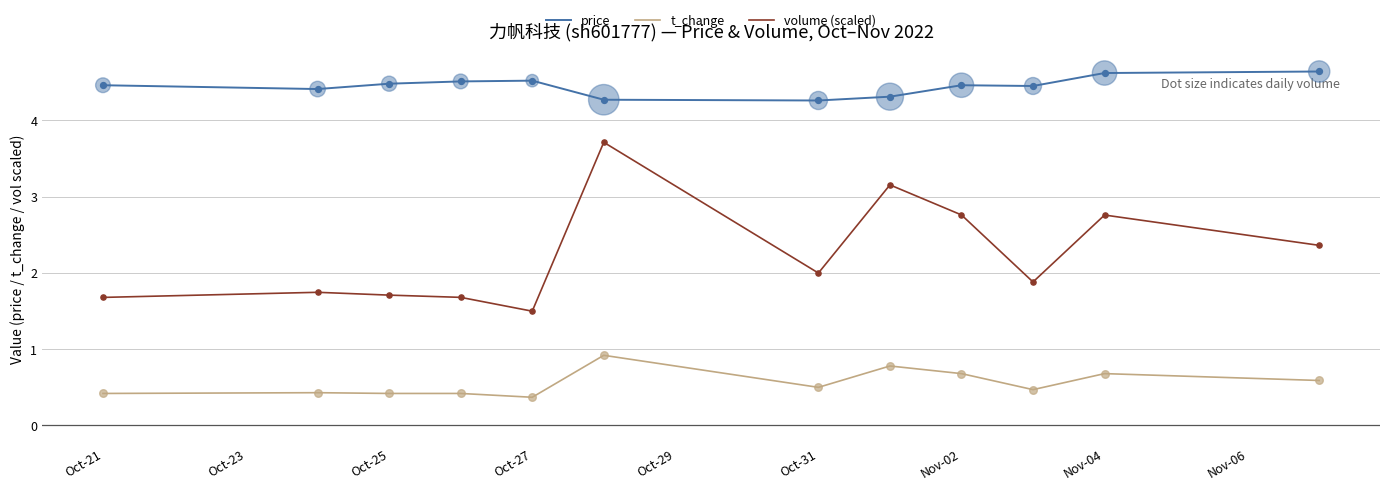

Which series has the widest spread of values?

volume (scaled)